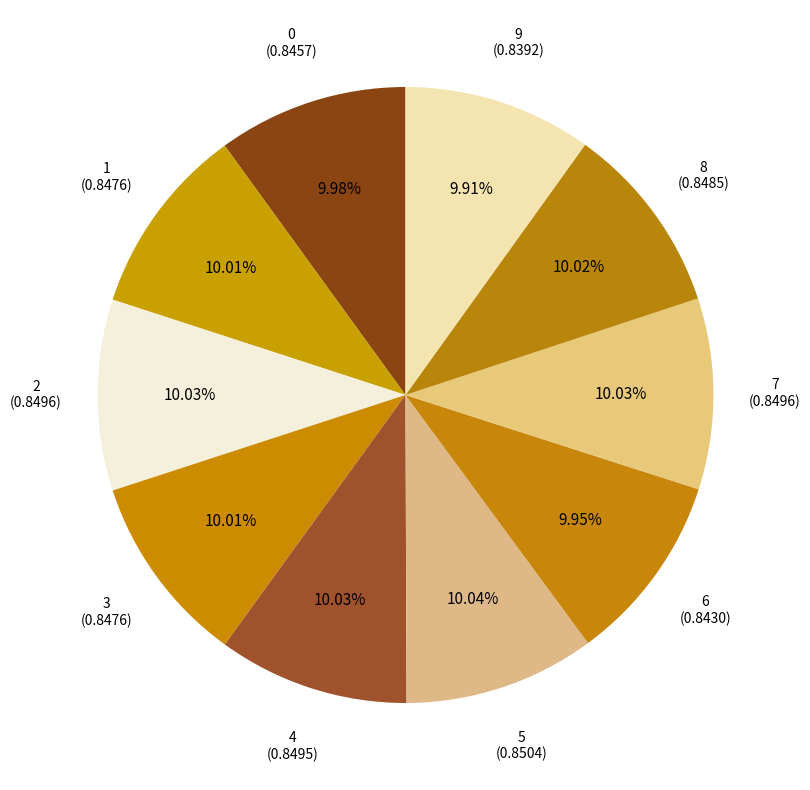

To the nearest percent, what is the average slice percentage?

10%